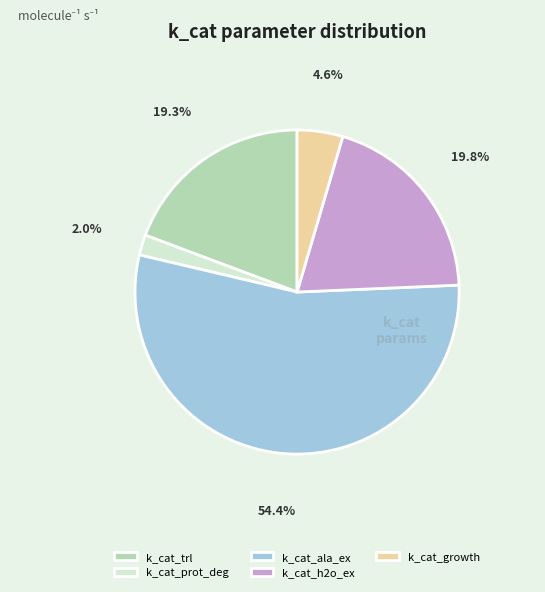

Is the sum of k_cat_trl and k_cat_prot_deg greater than half?

No